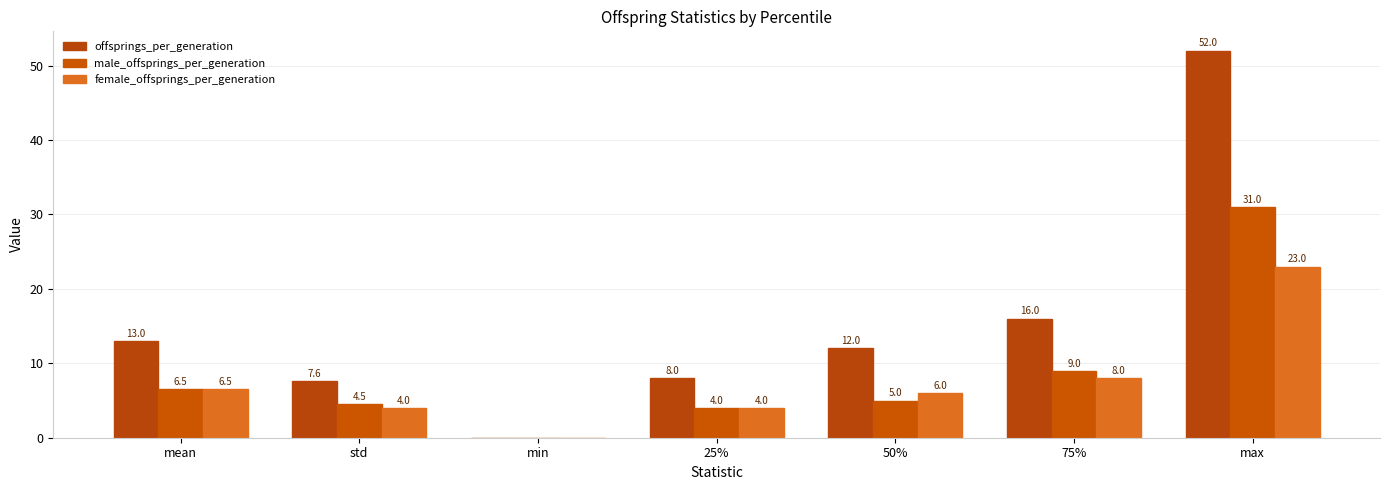

The value of offsprings_per_generation at mean is 21.5. True or false?

False